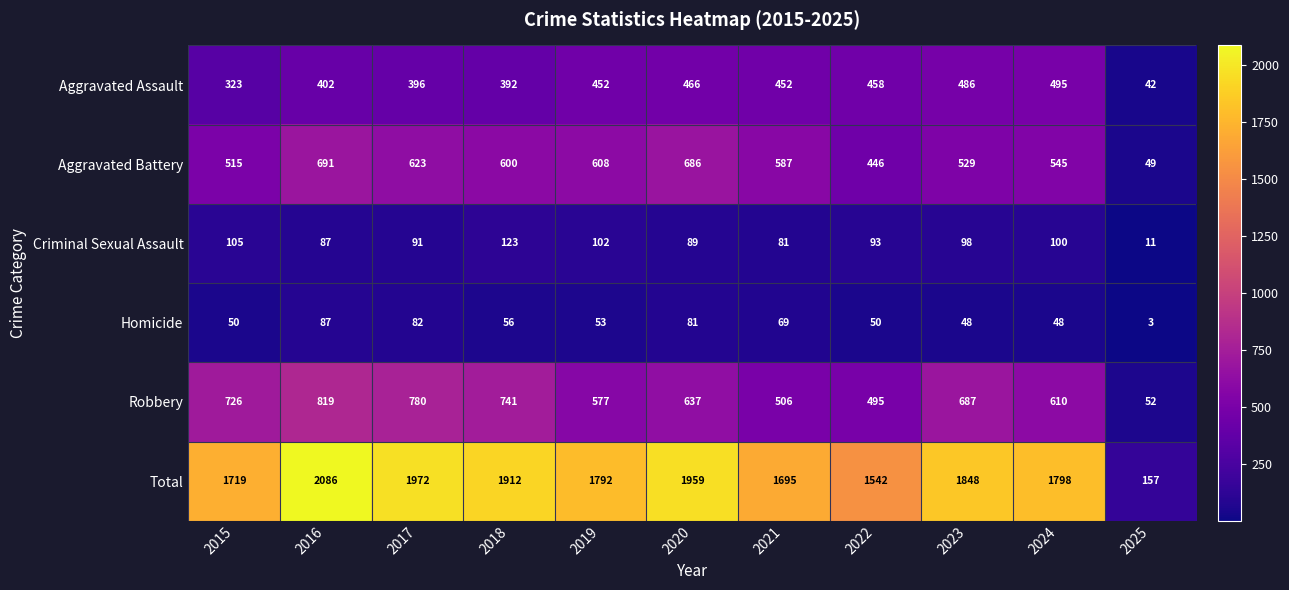

Count the number of categories in the chart.

11